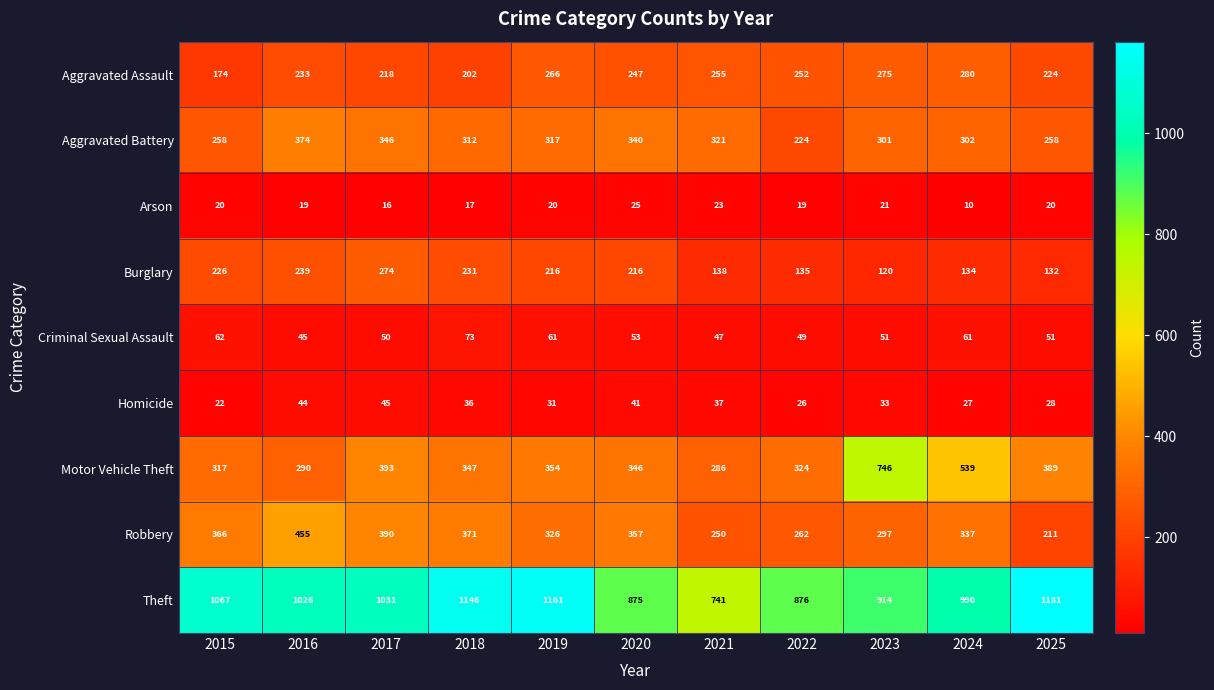

At 2018, list the series in order from largest to smallest.

Theft, Robbery, Motor Vehicle Theft, Aggravated Battery, Burglary, Aggravated Assault, Criminal Sexual Assault, Homicide, Arson